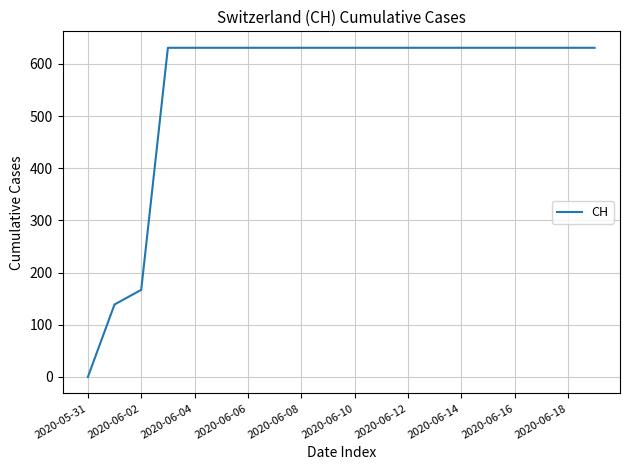

What is the greatest value displayed?

631